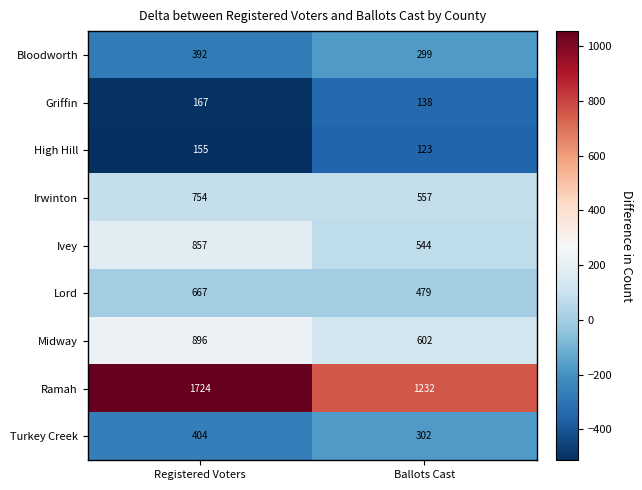

Which series has the widest spread of values?

Ramah